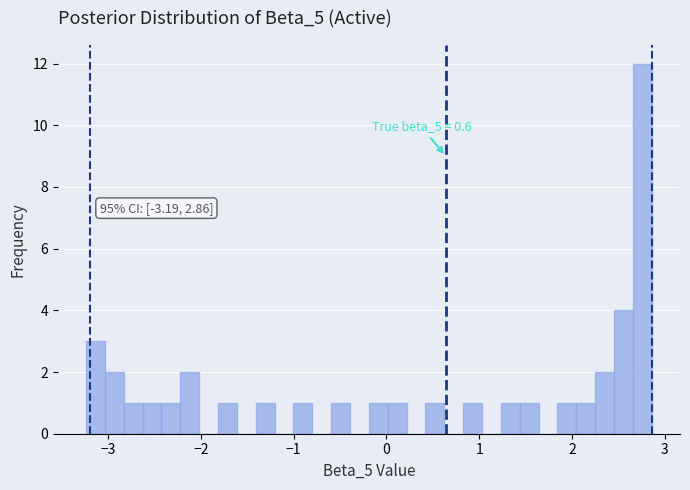

Read against the x-axis, roughly where is the centre of the tallest bar?

2.8